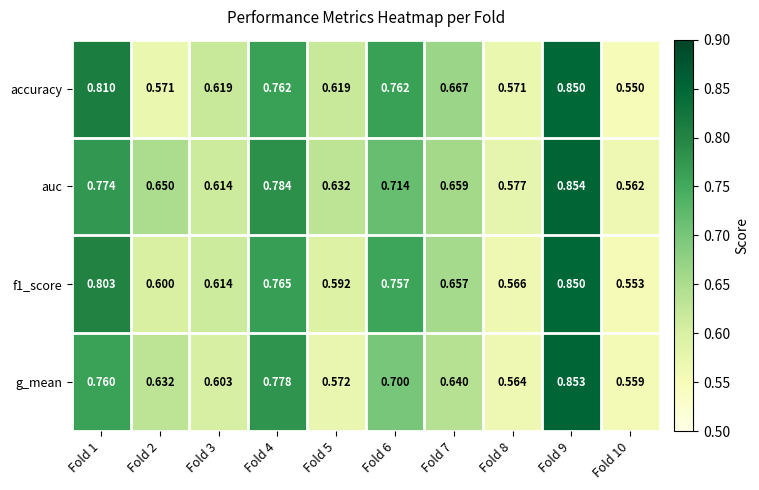

Between Fold 3 and Fold 9, which series saw the biggest shift?

g_mean